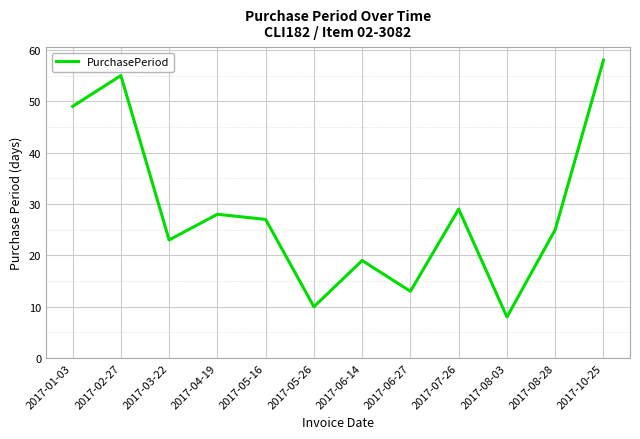

The value at 2017-07-26 is 29. True or false?

True